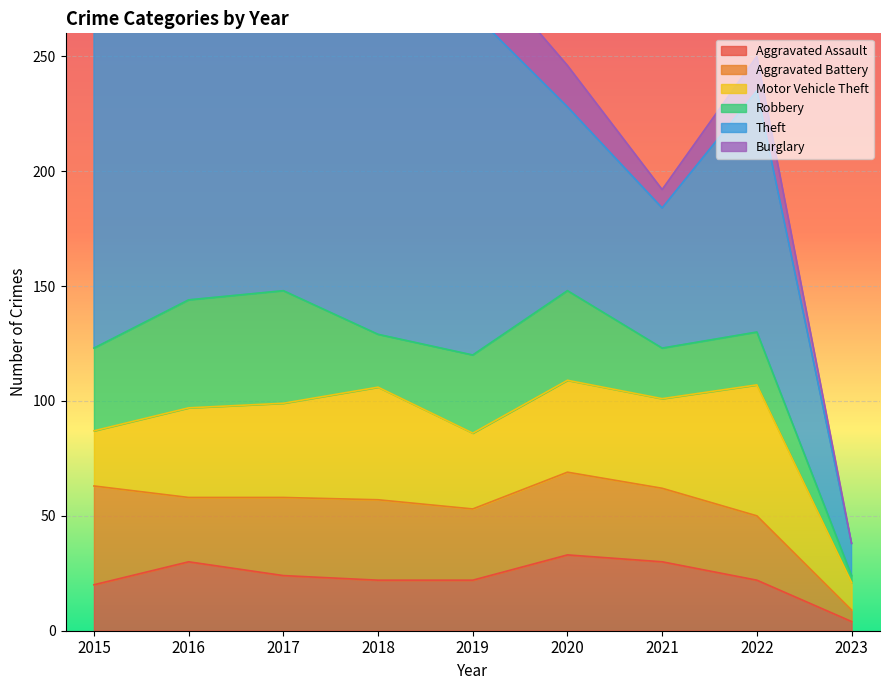

How many values in the Aggravated Battery series are below 32?

4